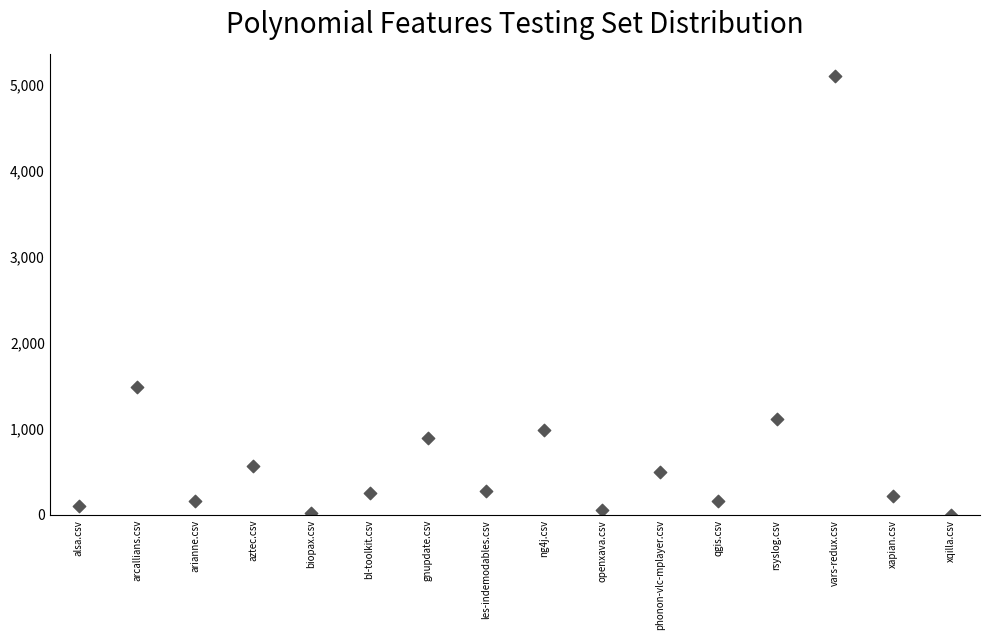

What is the range of Y values (max minus min)?

5110.4